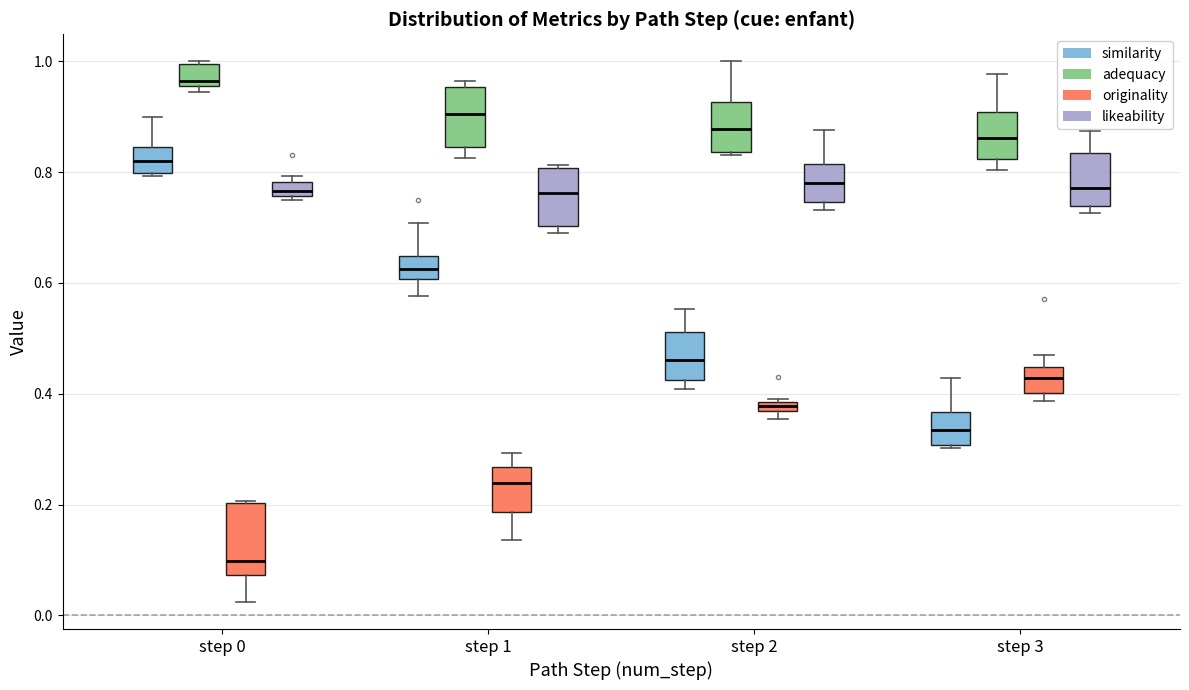

Where does the median line of the box for step 2 (likeability) sit on the y-axis? The values are not printed on the chart, so give them approximately, as read against the axis.

0.78